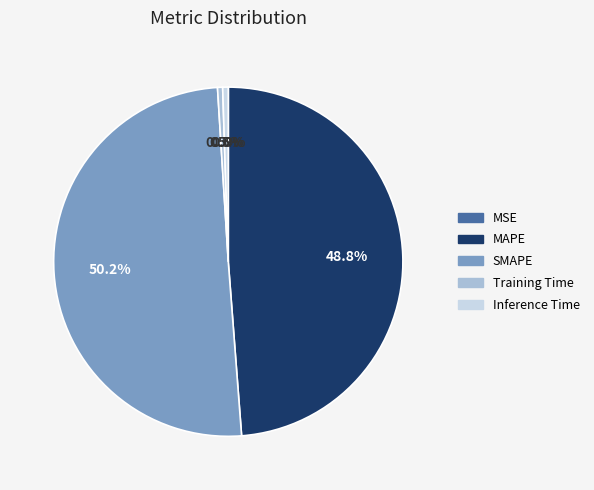

What percentage is the MAPE slice, to the nearest percent?

49%